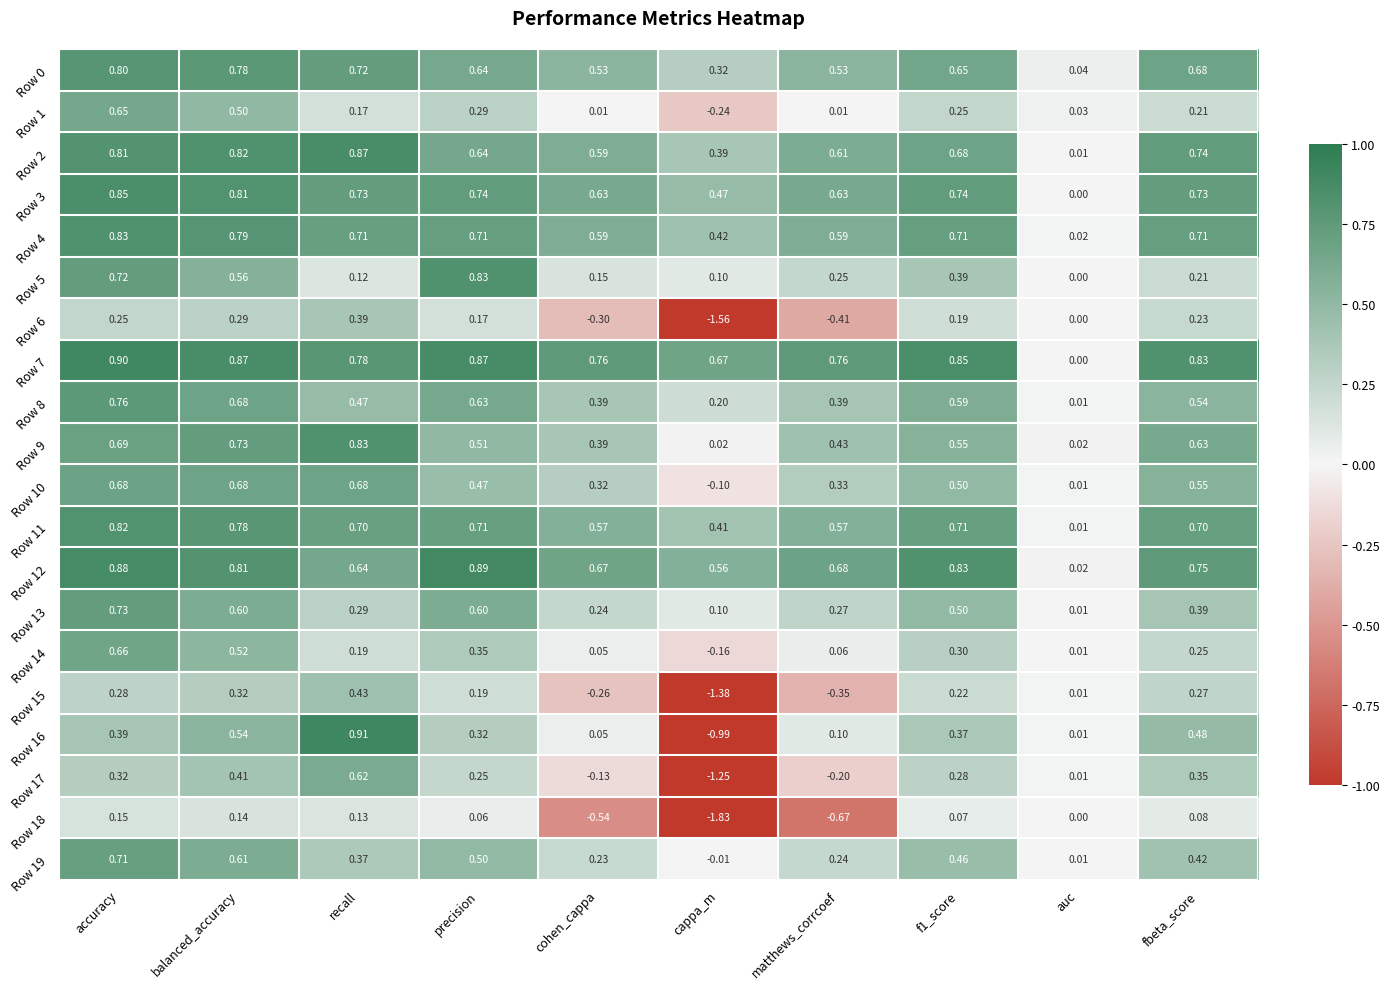

Which category has the highest value in the Row 14 series?

accuracy